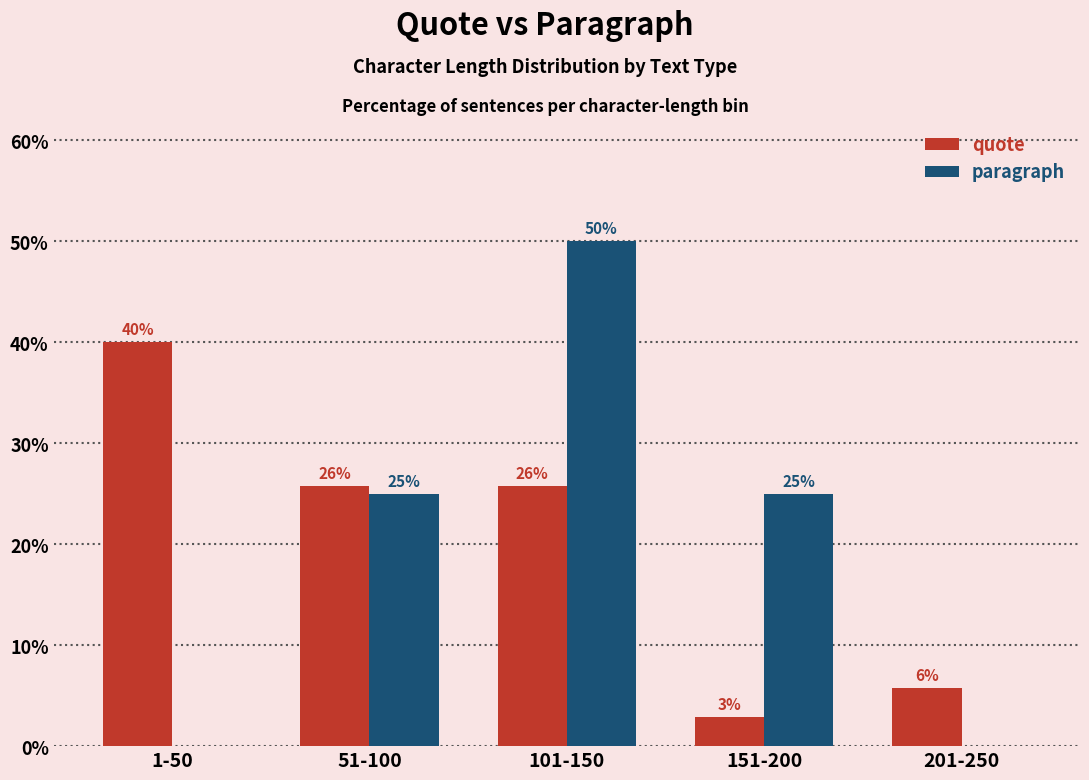

Between 51-100 and 101-150, which series saw the biggest shift?

paragraph